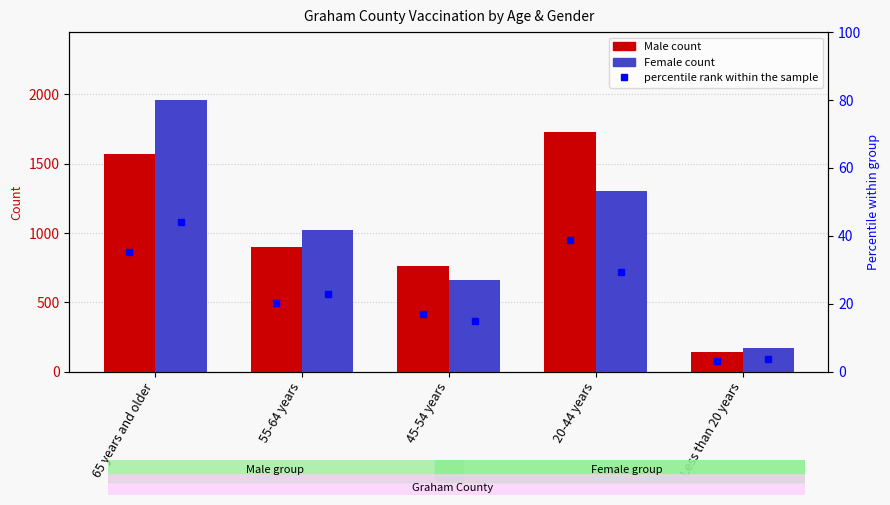

Reading right to left, extract all data points from this chart.

Male: 141	1728	761	900	1571
Female: 173	1302	665	1021	1960